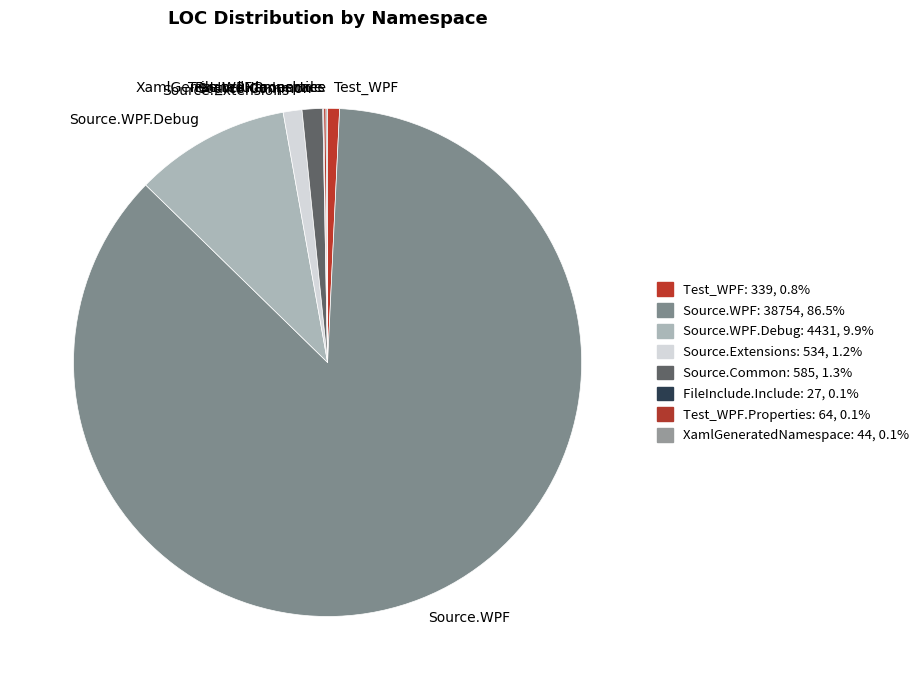

Is there a majority slice in this chart?

Yes